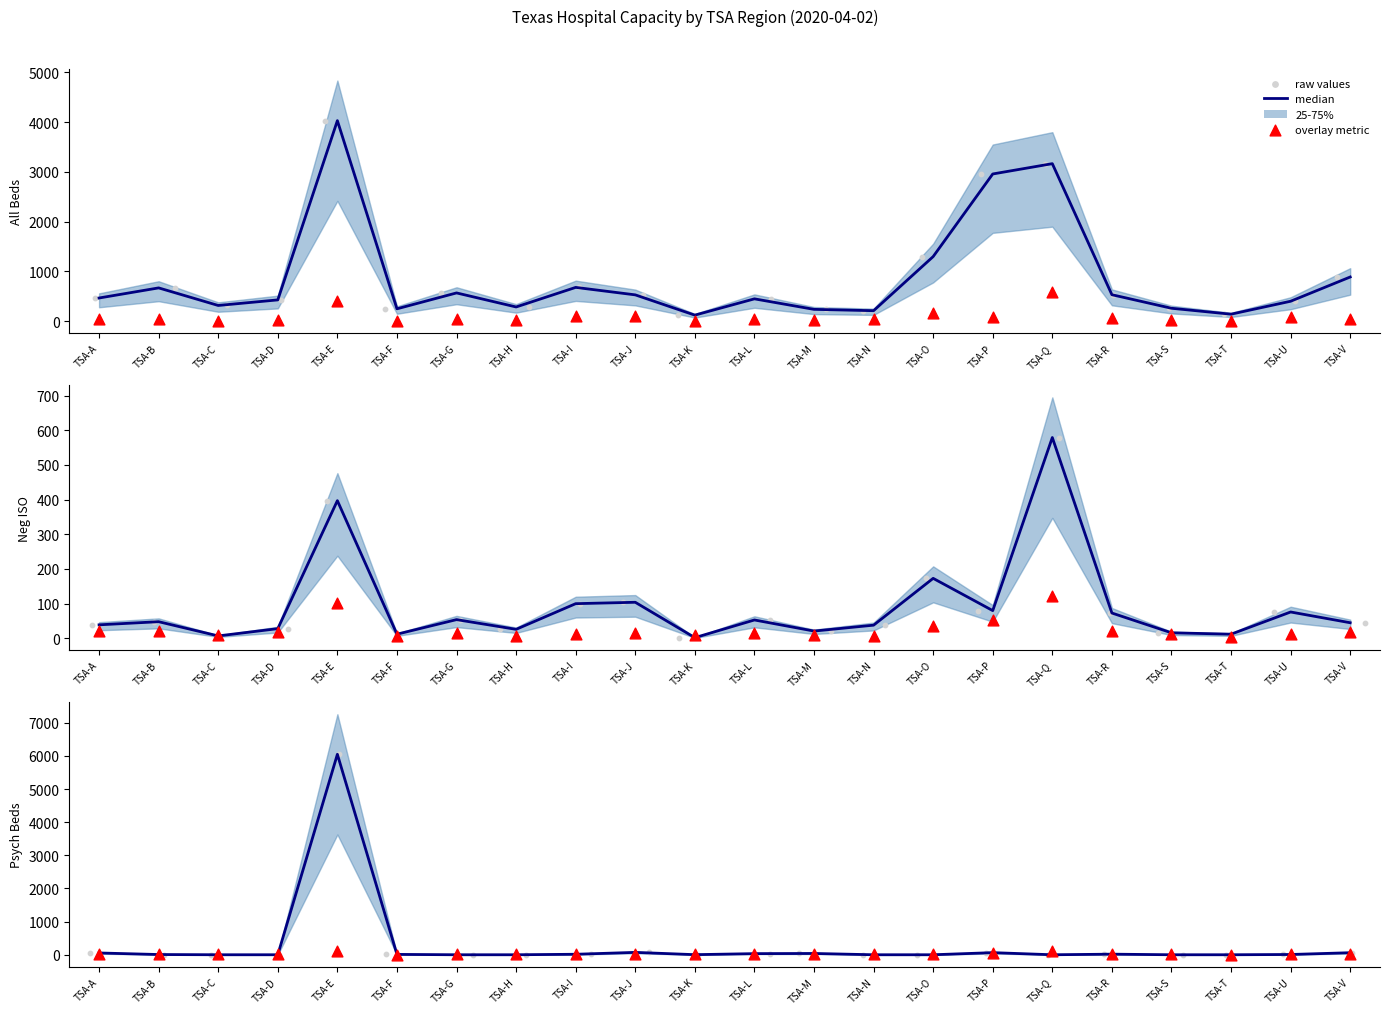

Which series contains the lowest Y value?

Psych_Beds